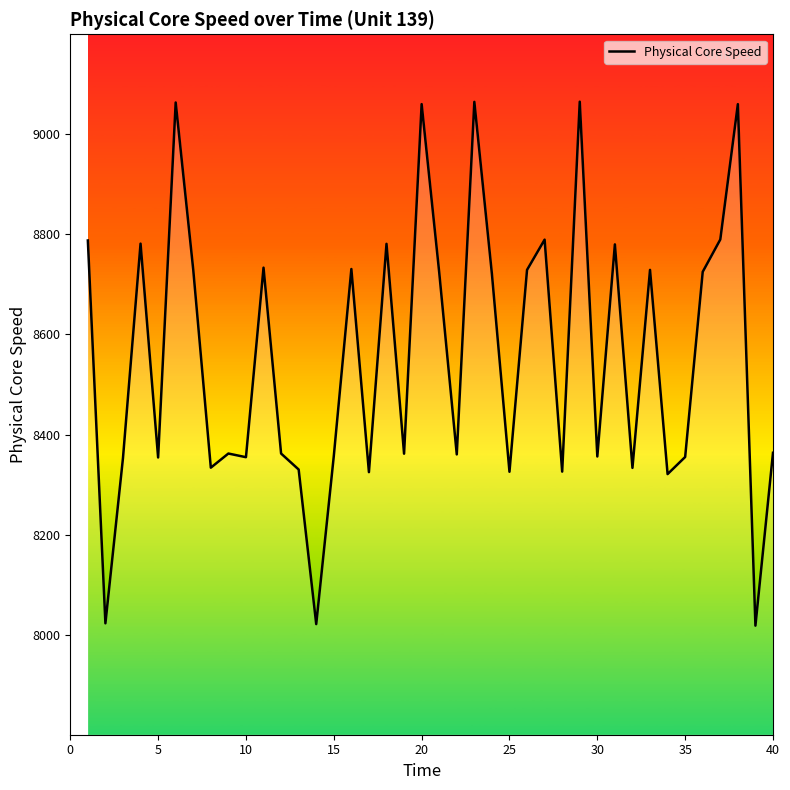

What is the greatest value displayed?

9065.3